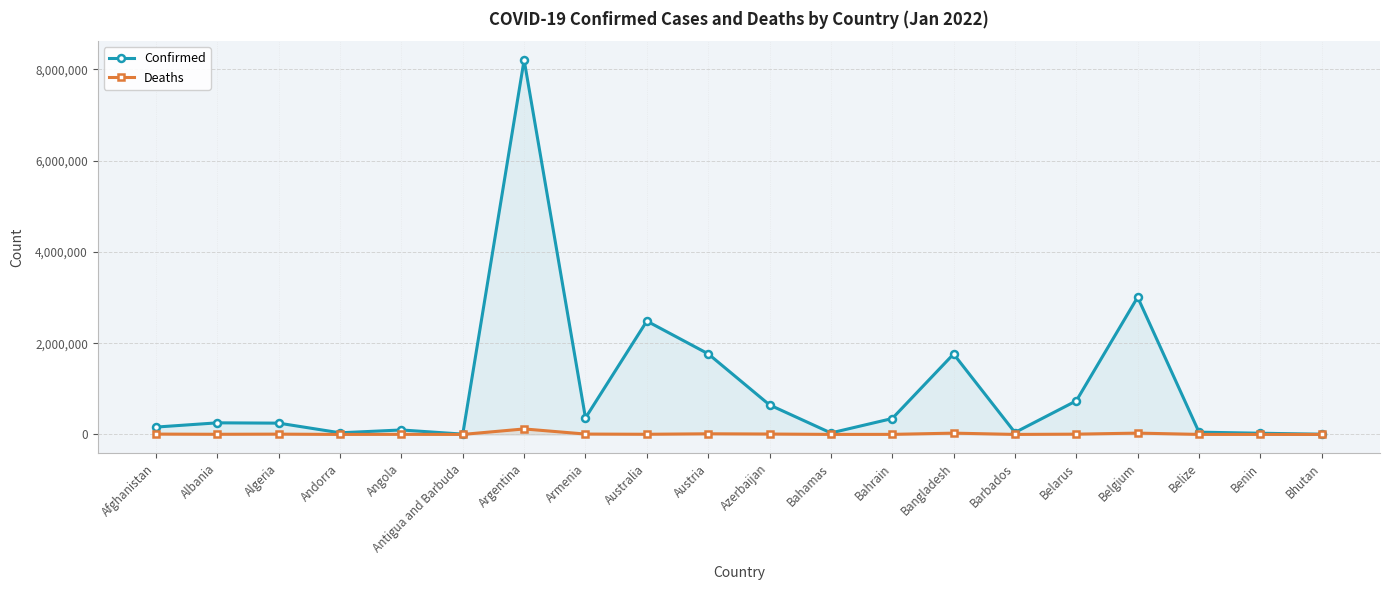

At which label is Confirmed closest to 4106091?

Belgium